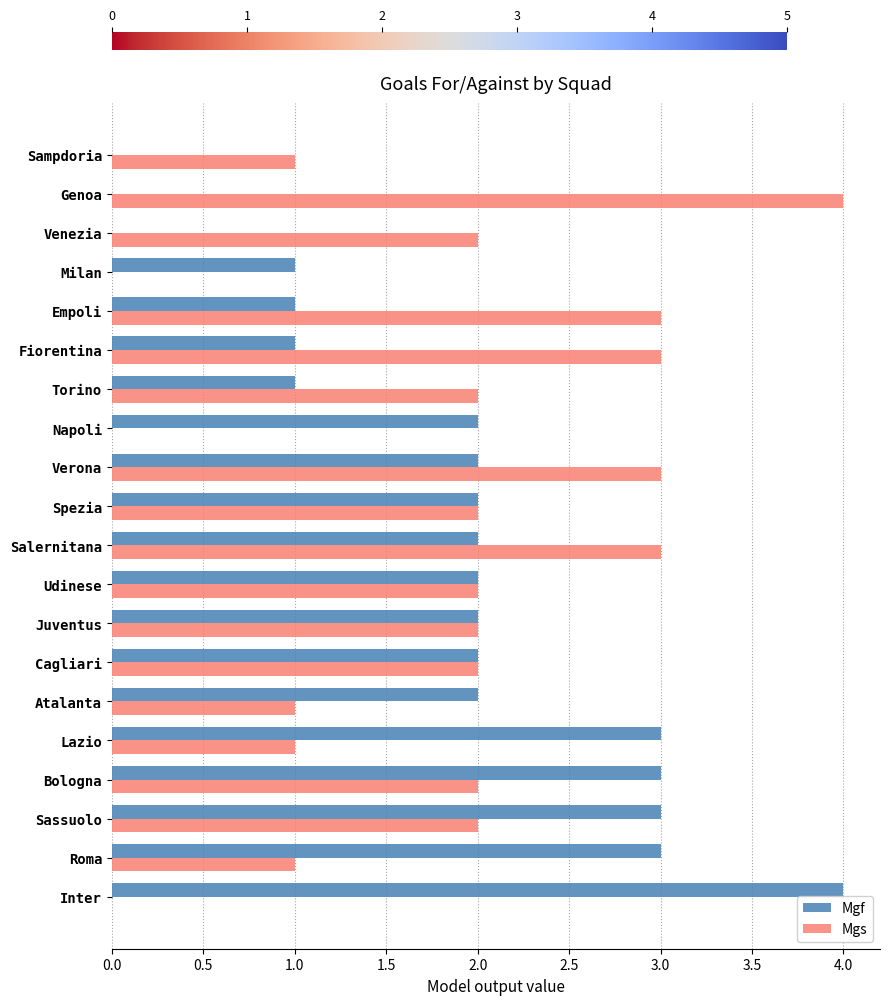

True or false: Mgs has a value of 2 at Spezia.

True